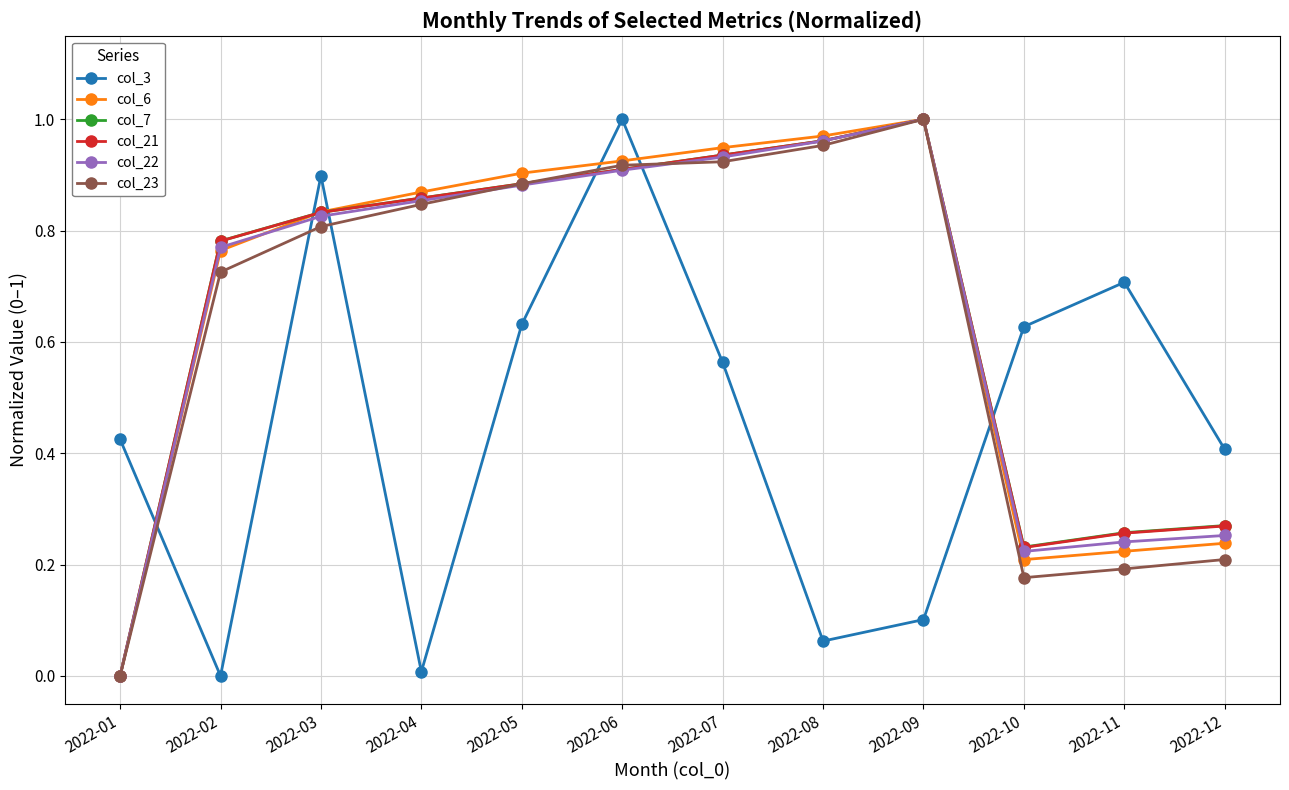

In col_23, how many points are lower than both neighbors (excluding endpoints)?

1